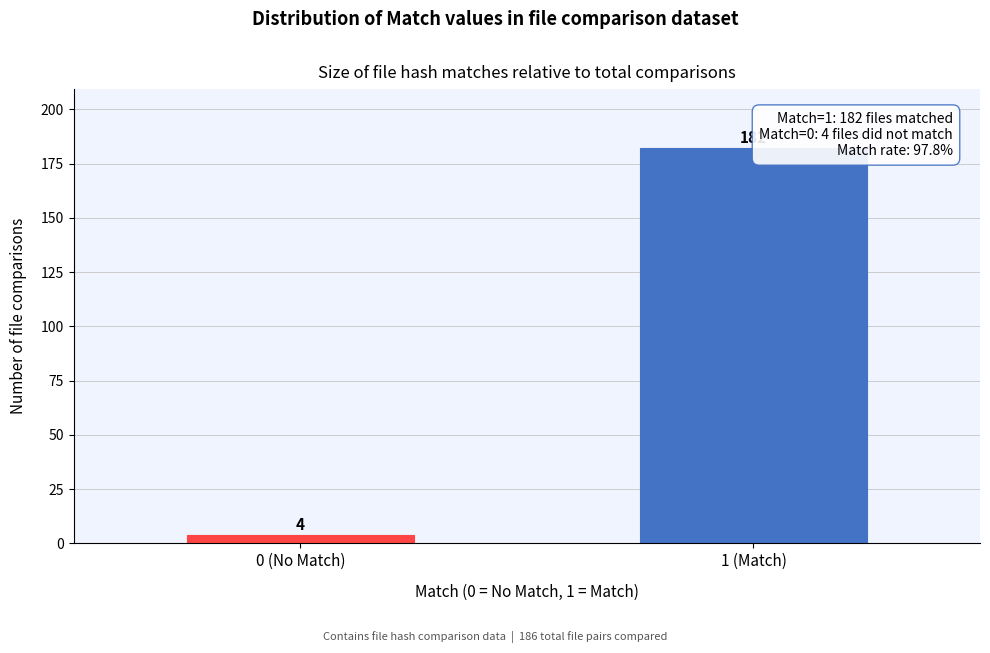

Reading right to left, list all the values displayed in this chart.

182	4